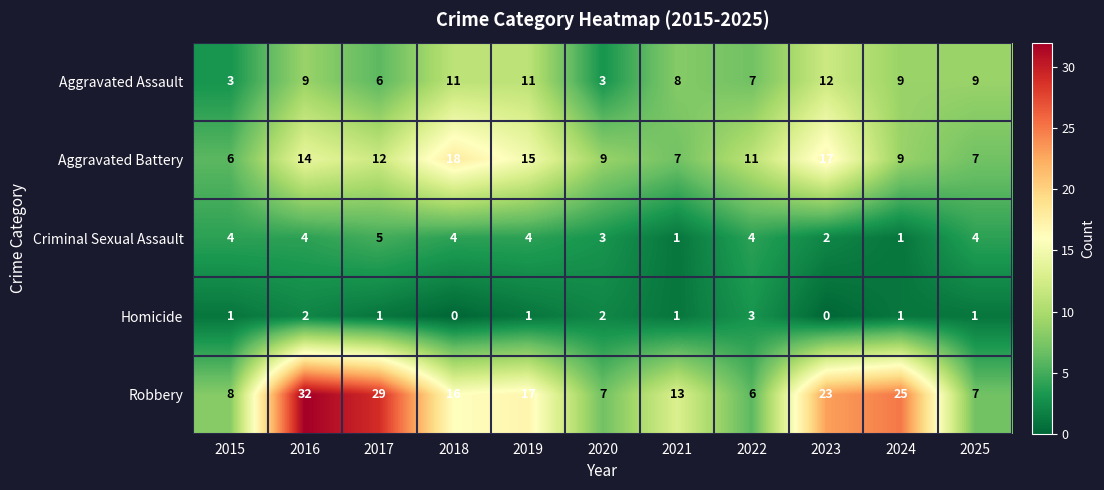

What is the difference between the highest and lowest values at 2020?

7